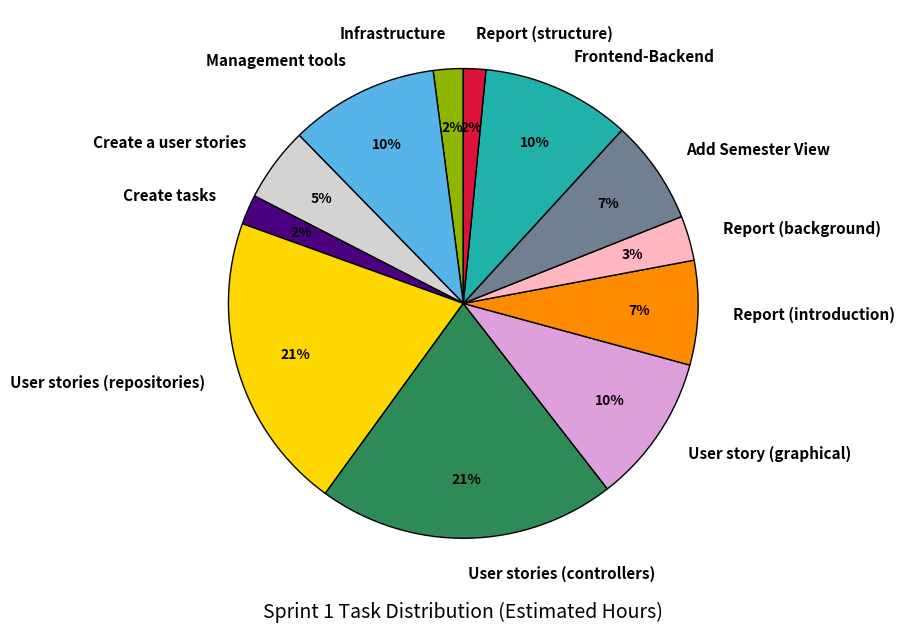

Do Create a user stories and Add Semester View together represent more than half of the pie?

No